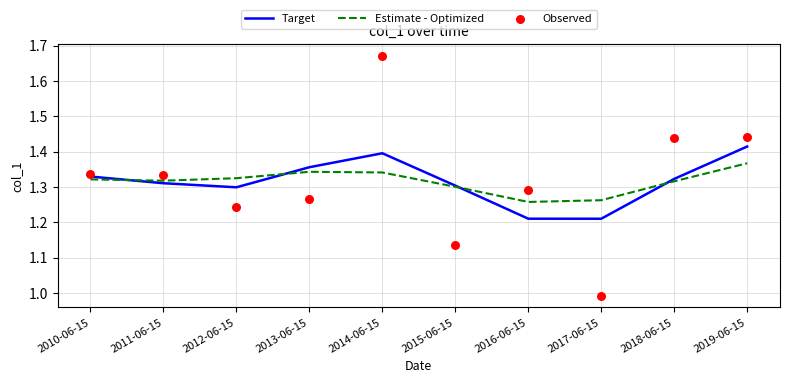

Which series contains the lowest Y value?

Observed